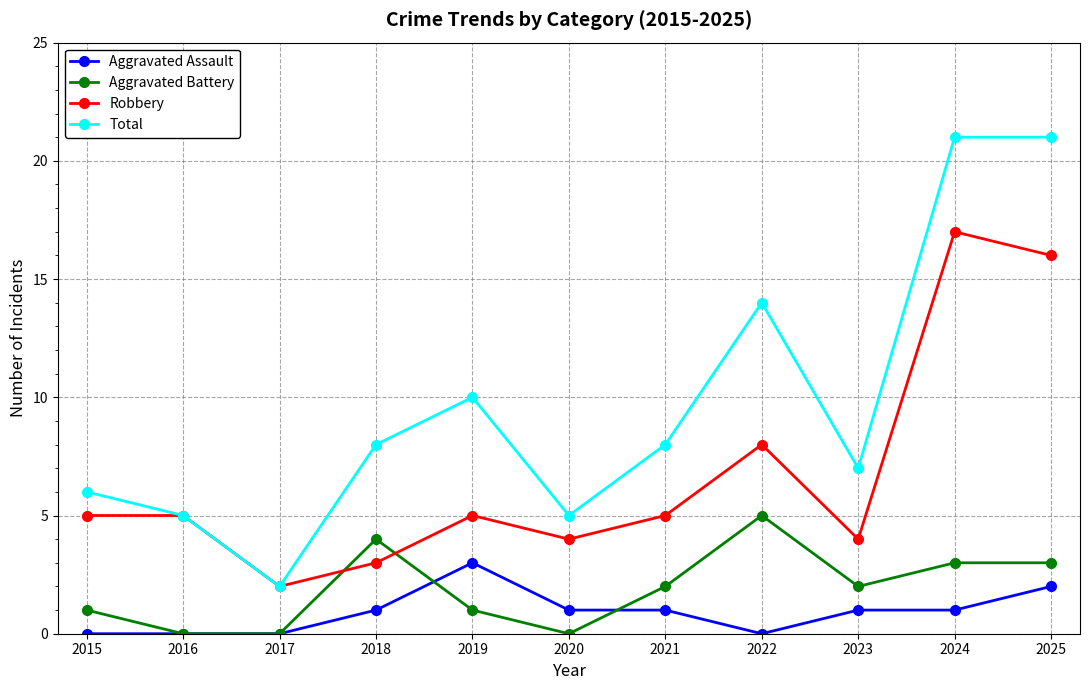

Where is the first local maximum for Total?

2019